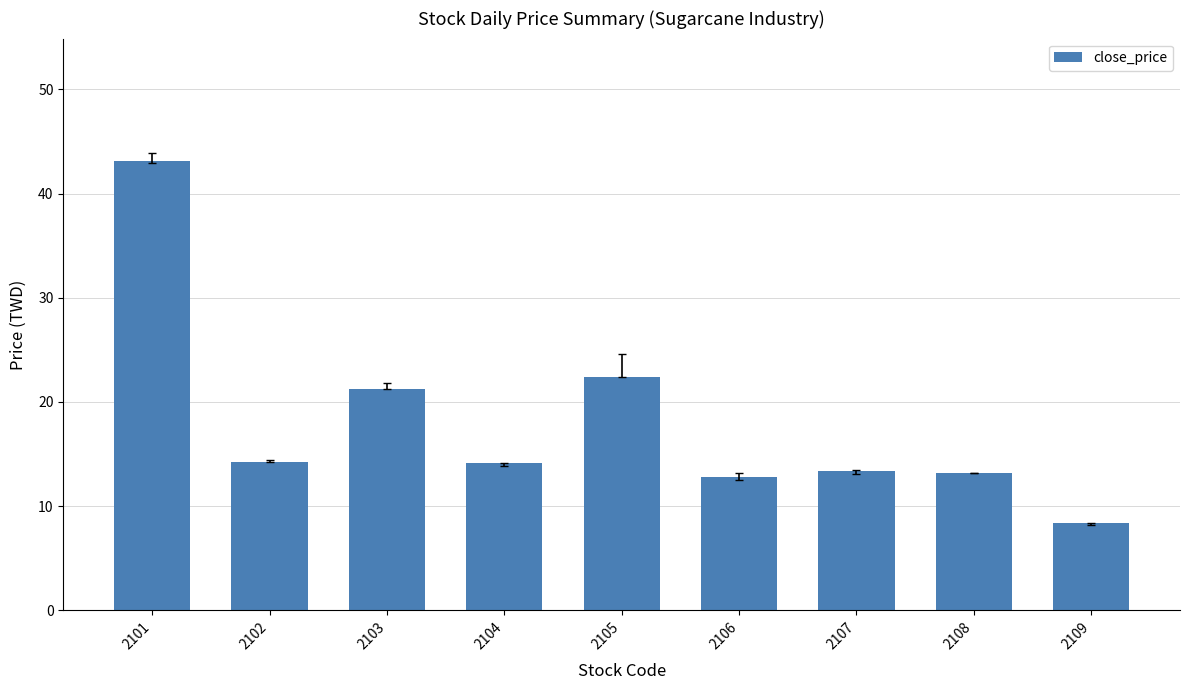

What is the change in value from 2108 to 2109?

-4.8